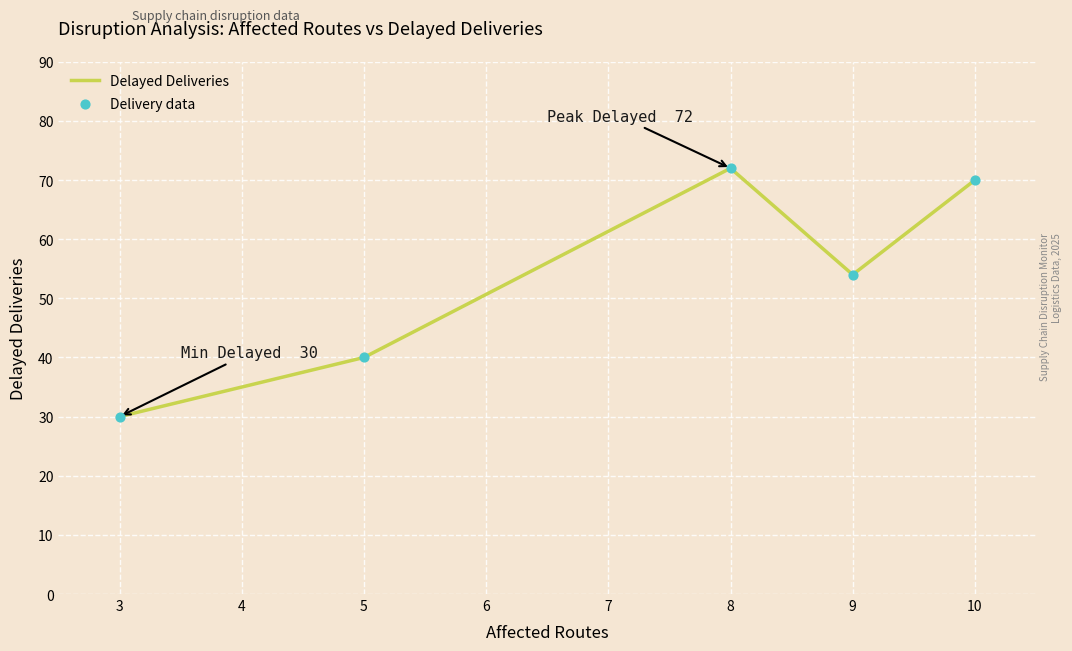

What is the change in value from 5 to 10?

+30